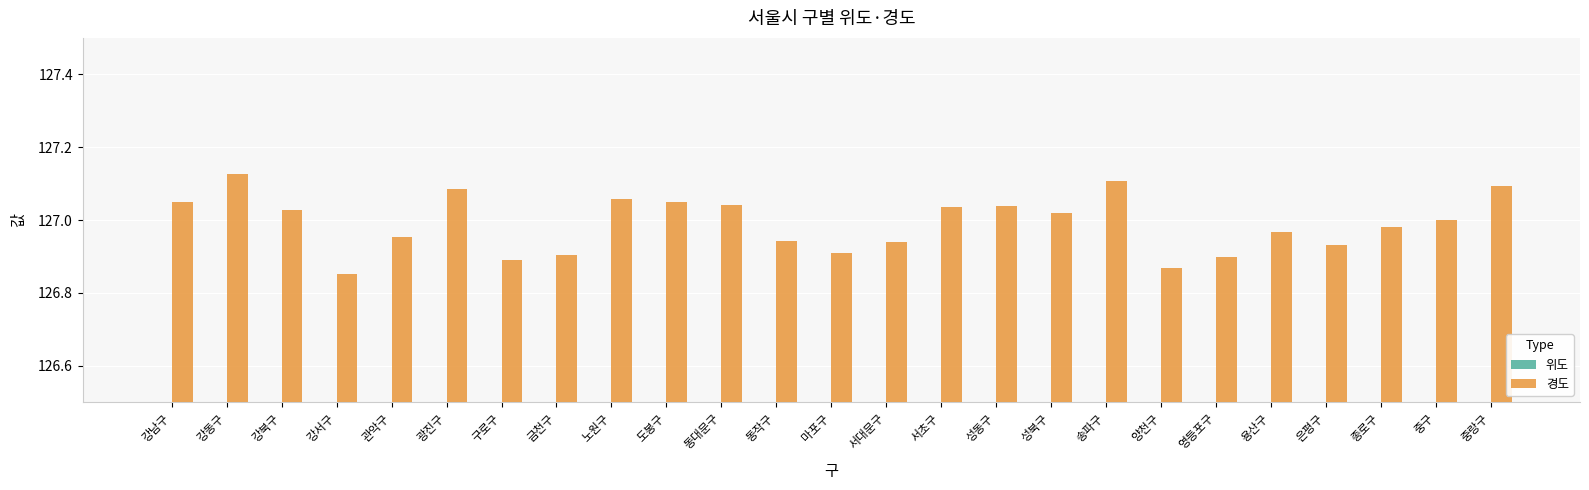

What is the sum of all 경도 values?

3174.8